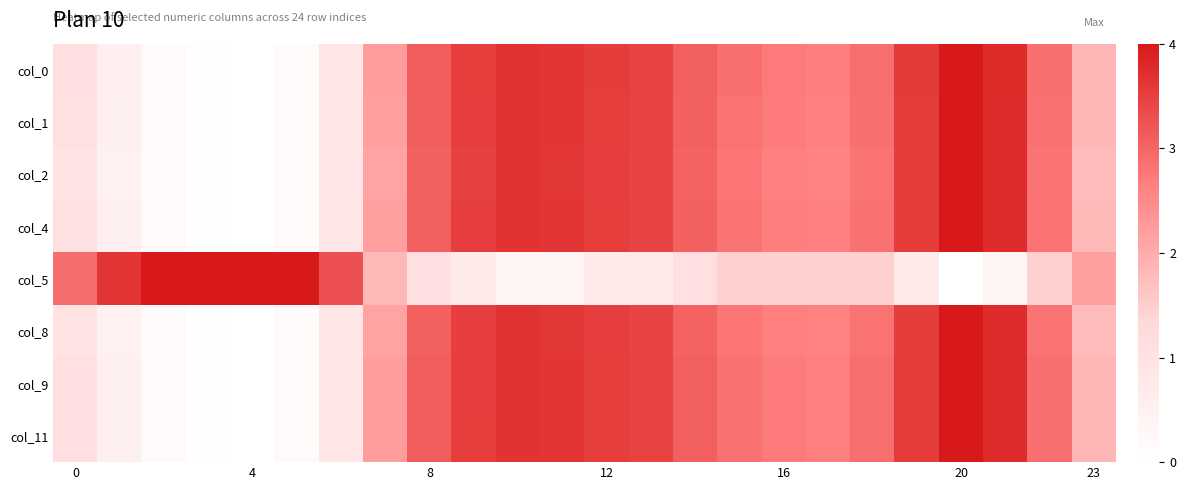

At how many categories does at least one series exceed 0?

24